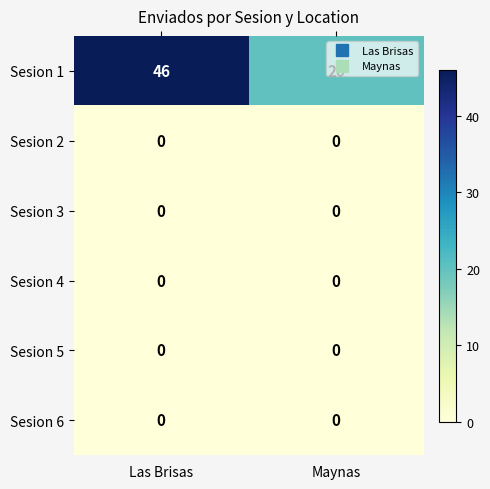

What is the total value across all series at Maynas?

20